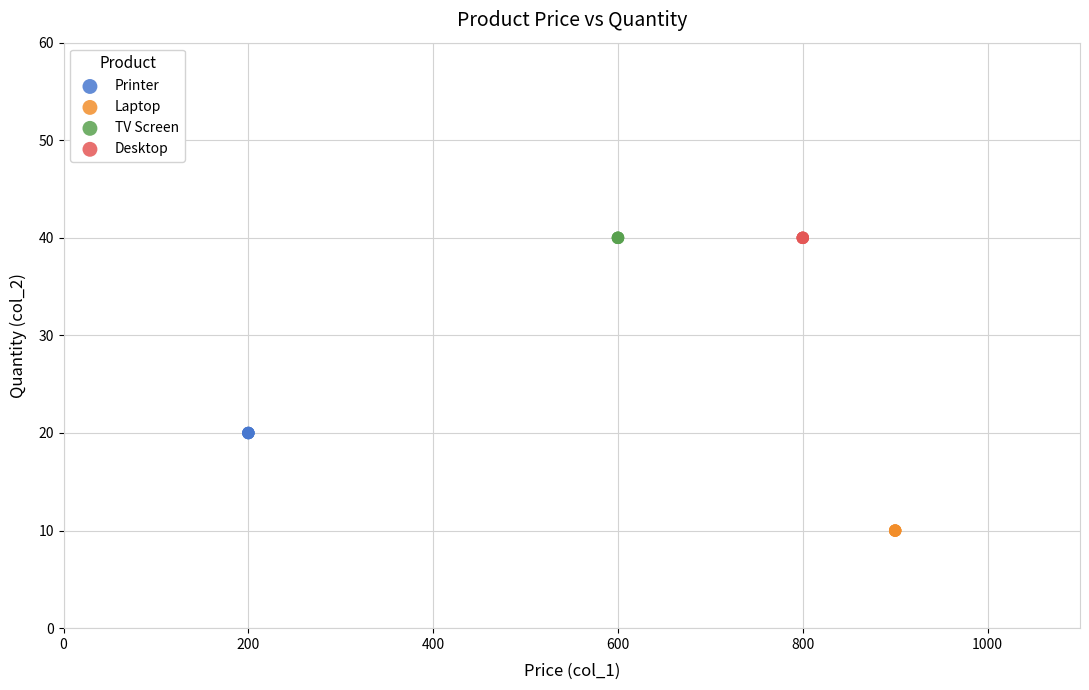

Which series reaches the minimum Y coordinate?

Laptop